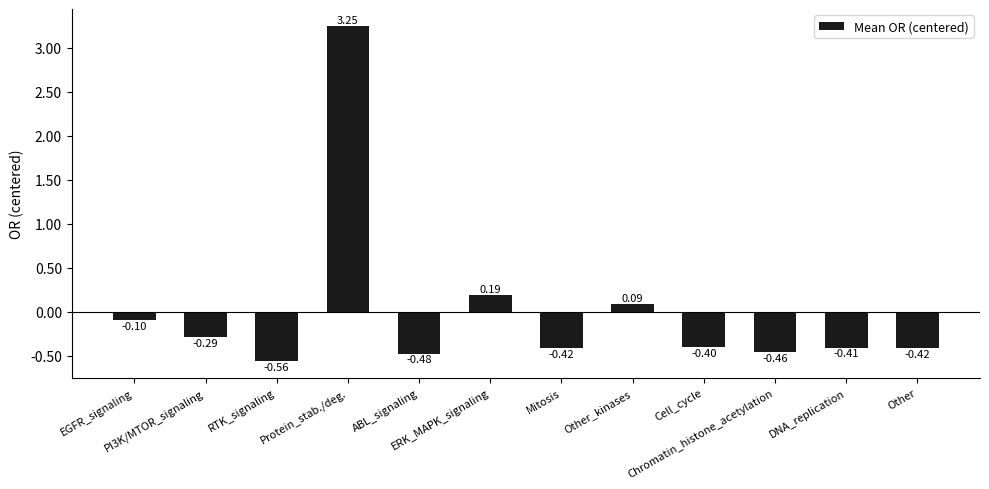

At which label does the data first exceed 0?

Protein_stab./deg.